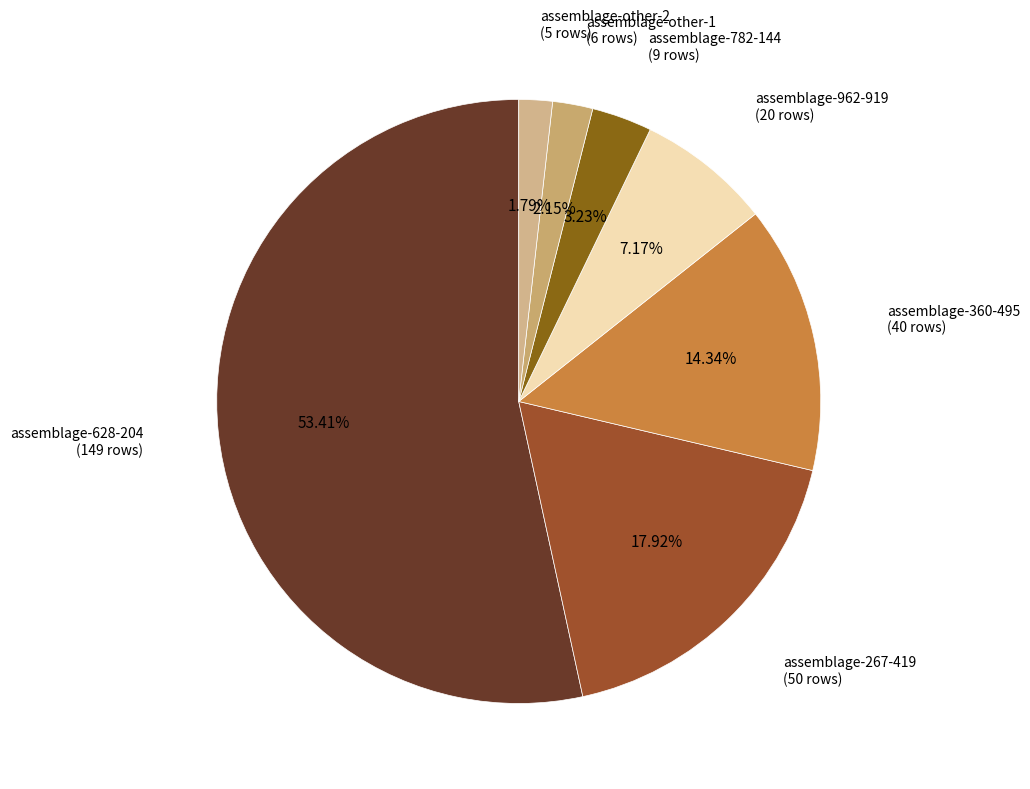

What is the total percentage of assemblage-other-2 and assemblage-782-144?

5.0%